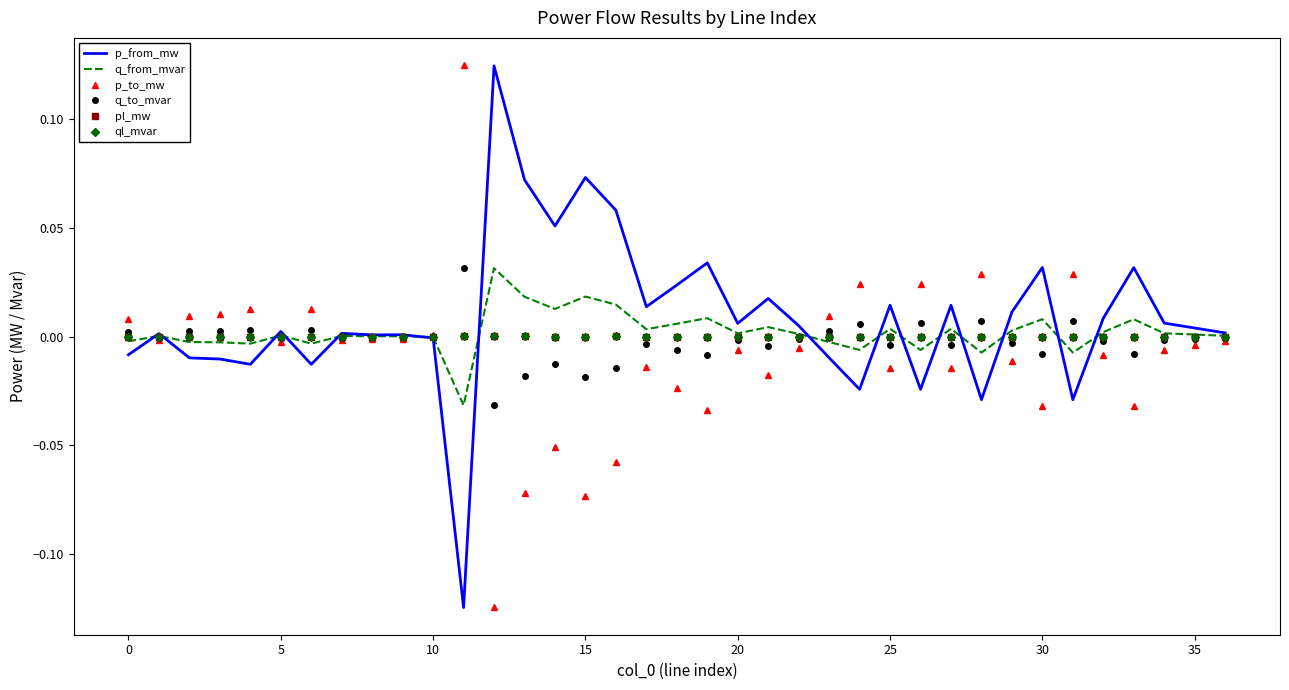

How many intersections are there between pl_mw and p_to_mw?

15